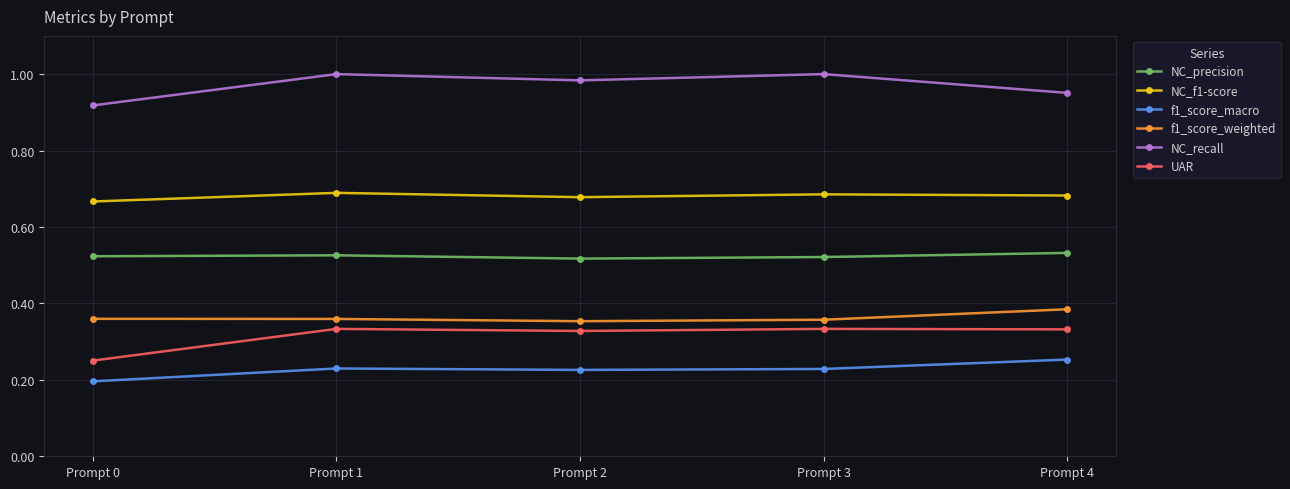

Count the UAR values in the range 0 to 1.

5